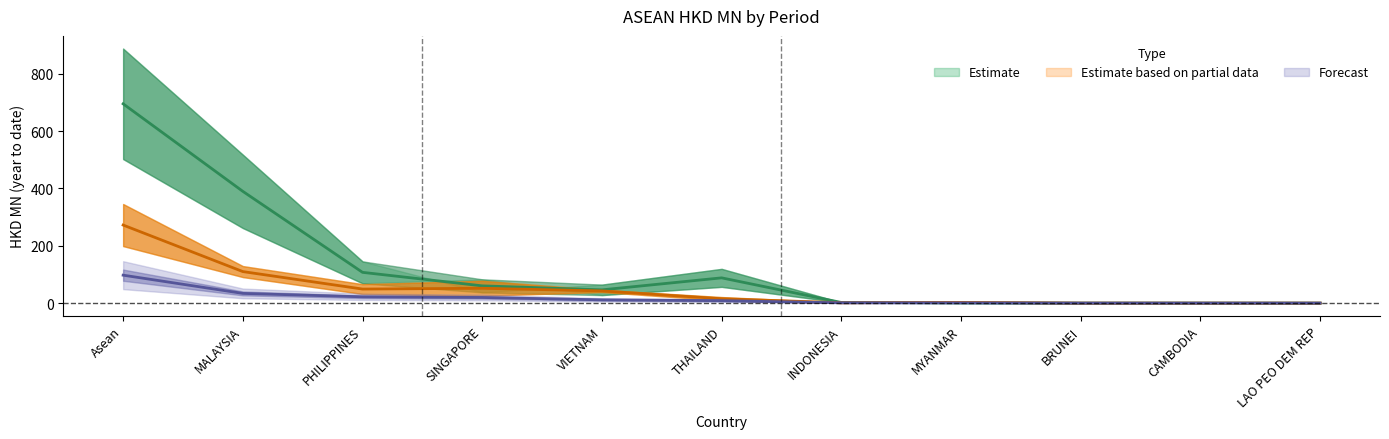

At which category is the sum across all series the highest?

Asean